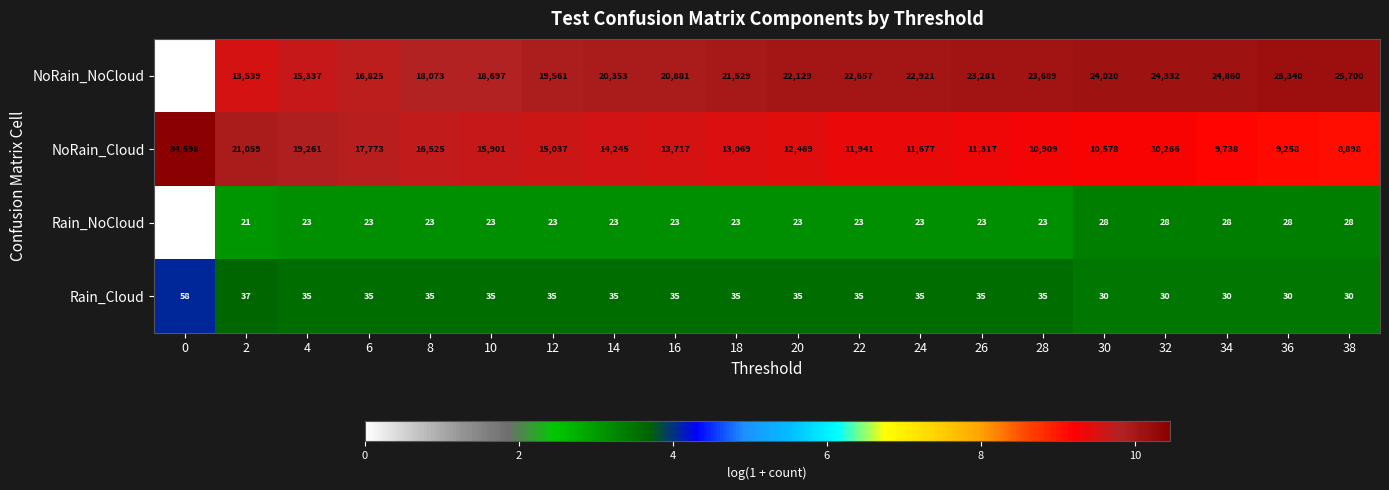

The NoRain_Cloud series shows 6697 at 16. True or false?

False